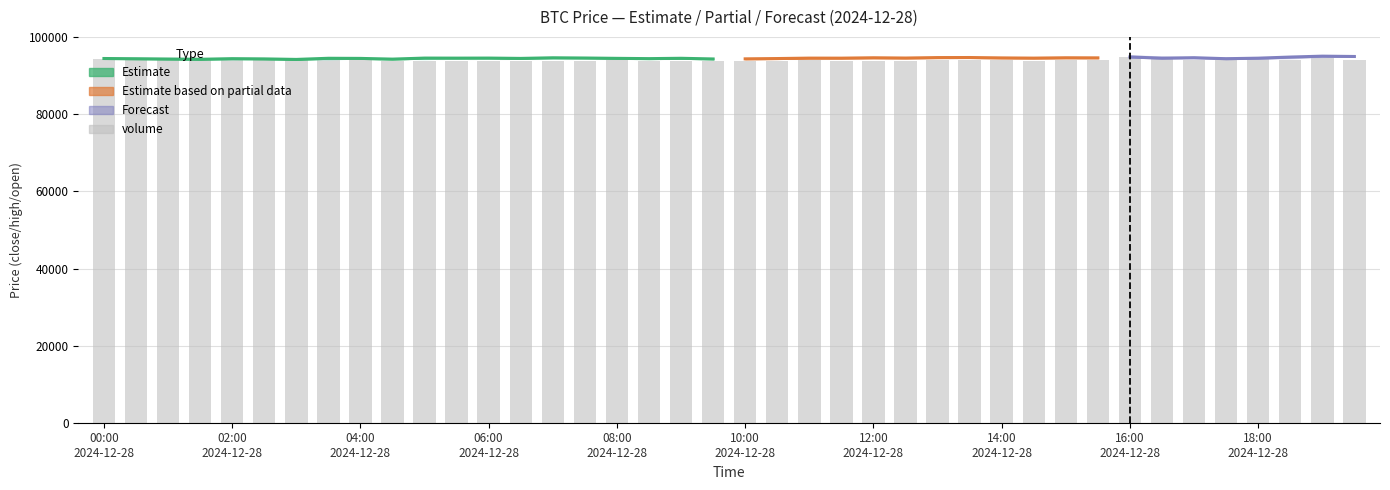

Read the value at 15.

93934.1